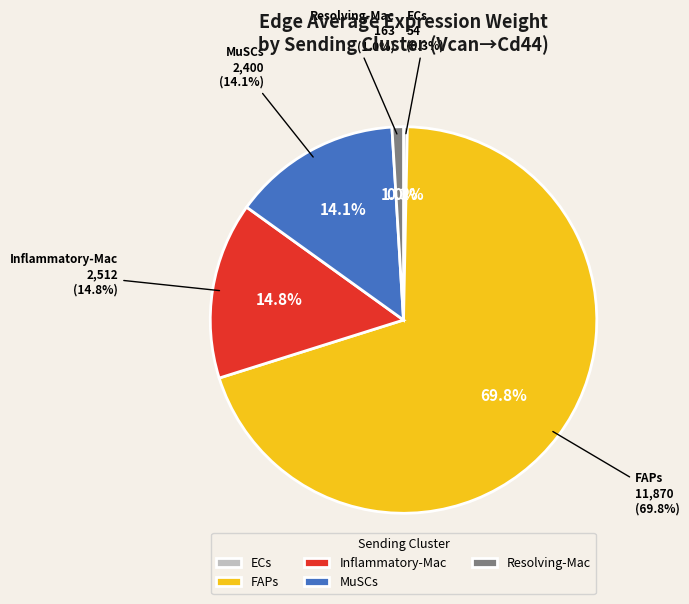

Rank the categories by value from highest to lowest.

FAPs, Inflammatory-Mac, MuSCs, Resolving-Mac, ECs